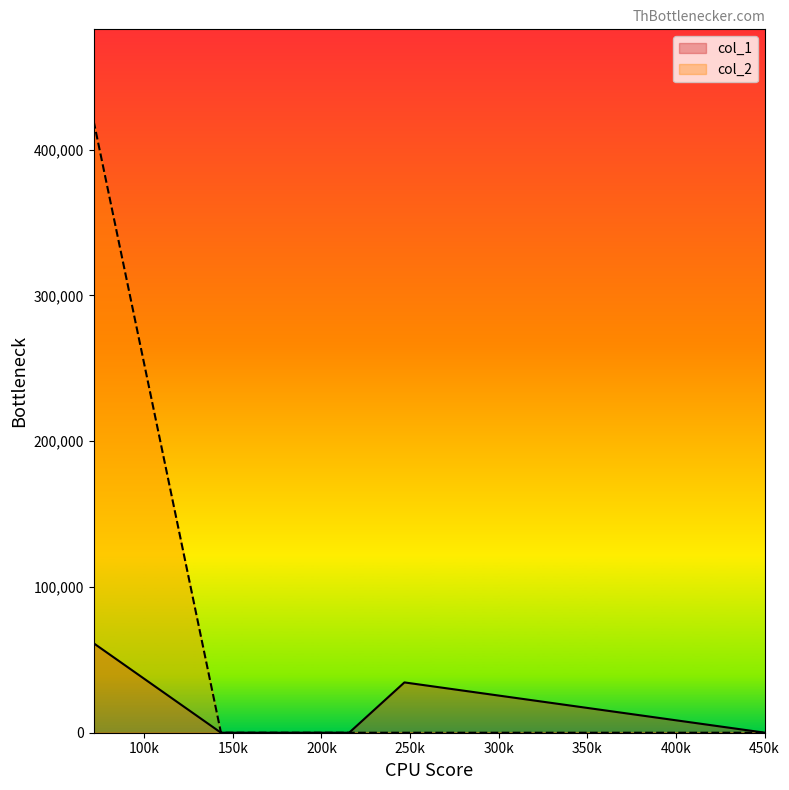

Rank the series by their average value, from lowest to highest.

col_1, col_2